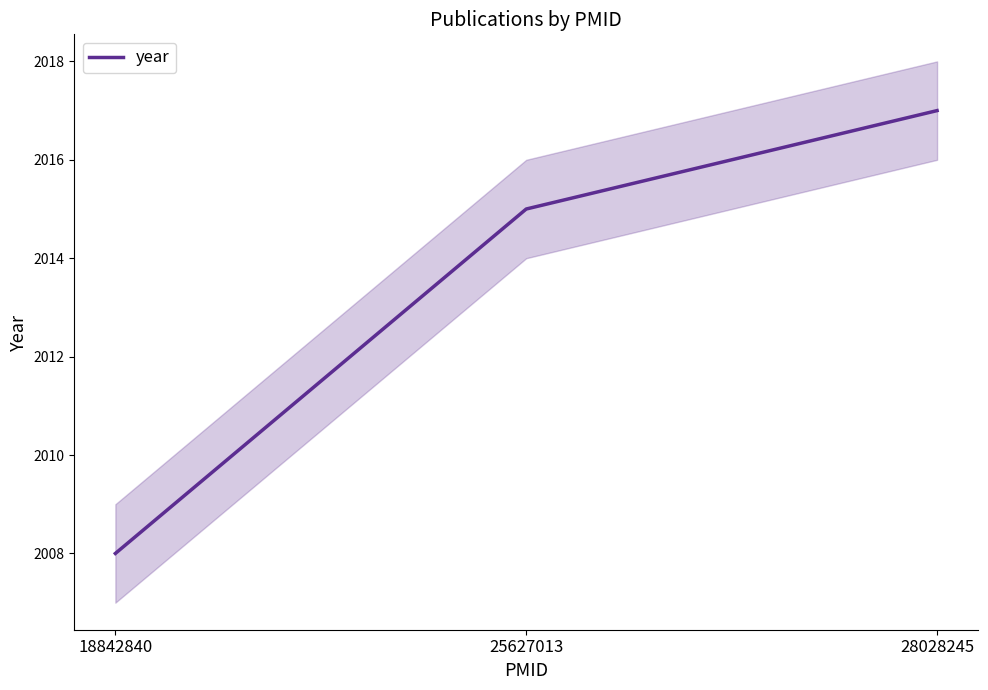

Reading right to left, transcribe all the data shown in this chart.

2017	2015	2008